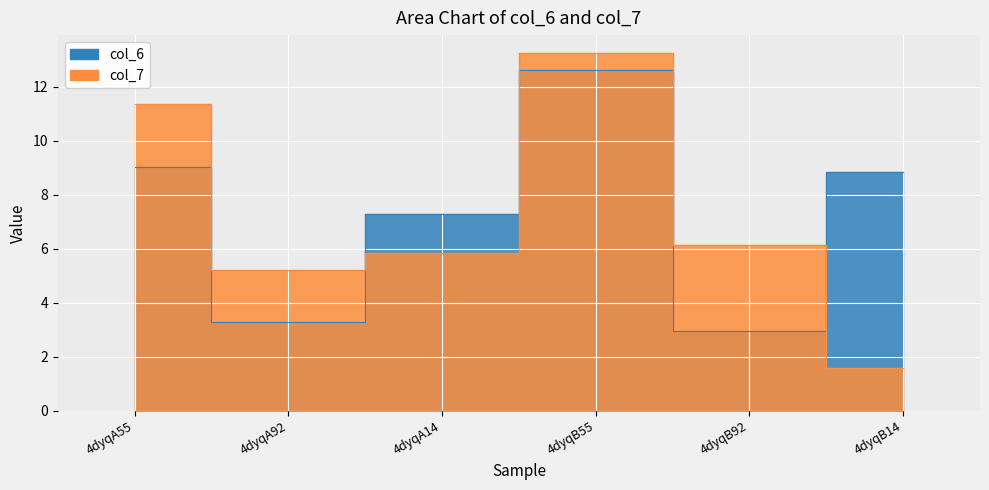

What is the minimum value shown in the chart?

1.6